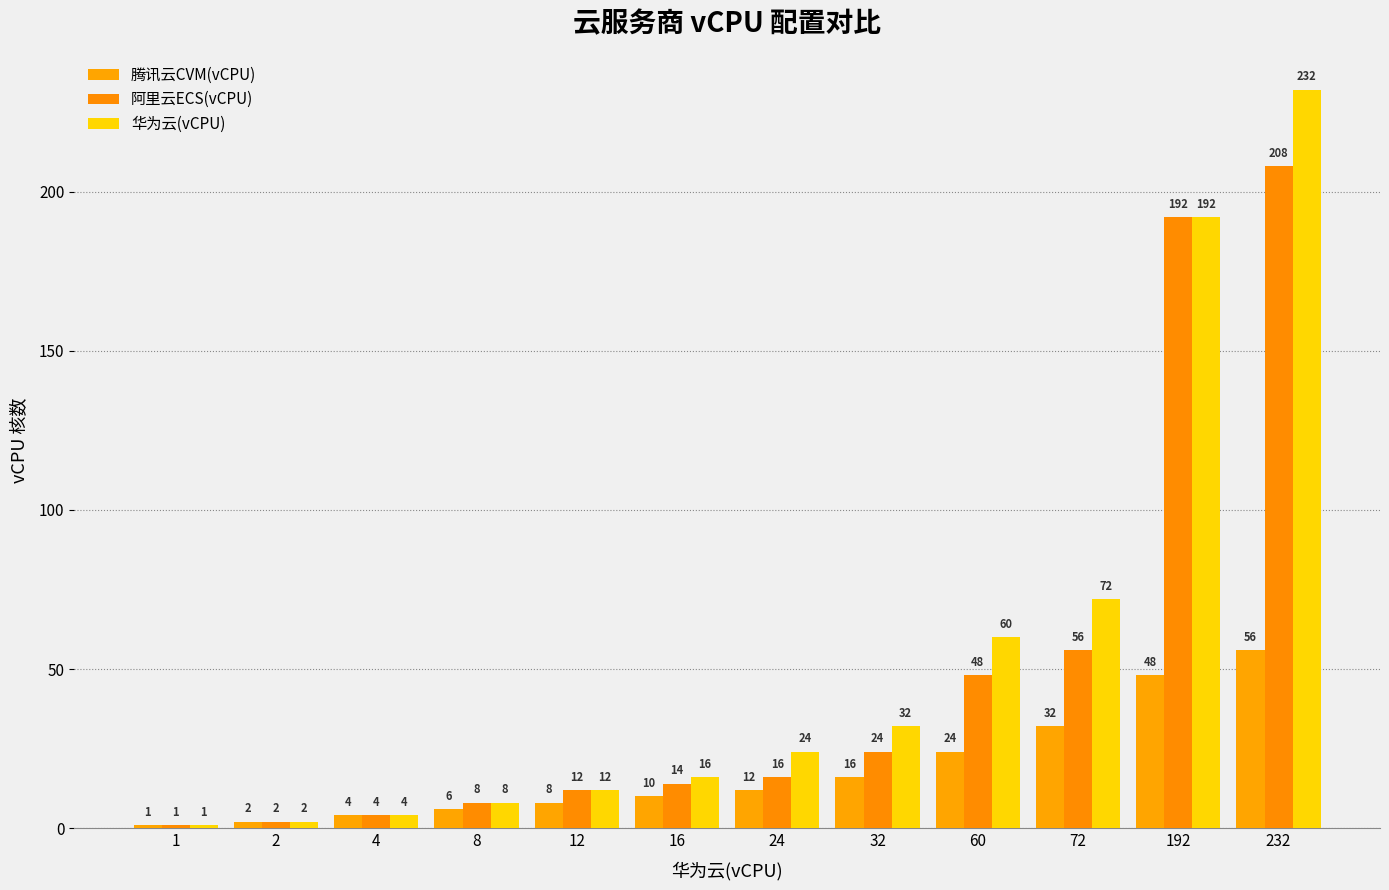

At which category is the sum across all series the highest?

232